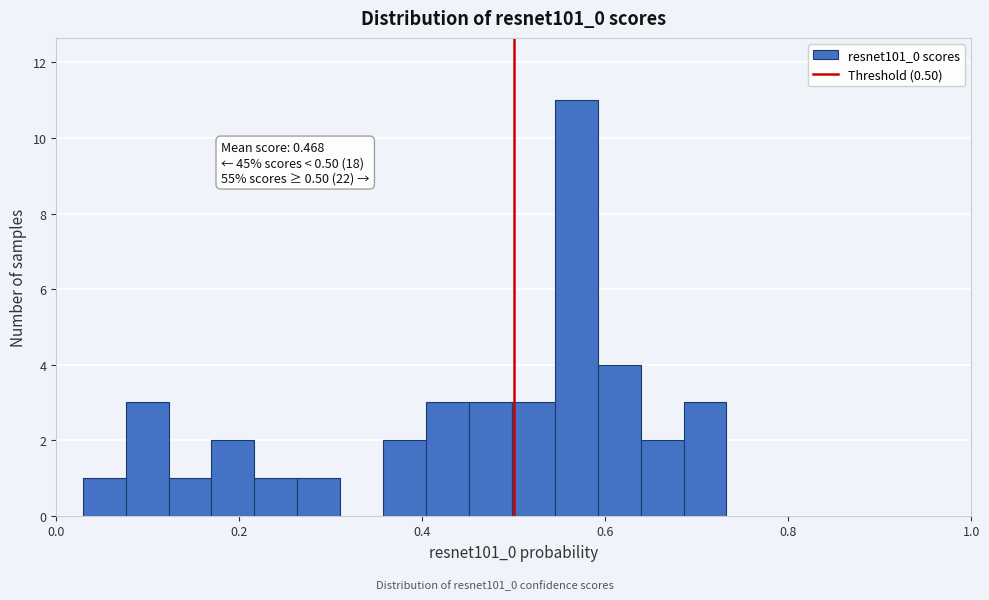

Around what value on the x-axis is the tallest bar? Give the approximate position of its centre, as read against the axis.

0.56